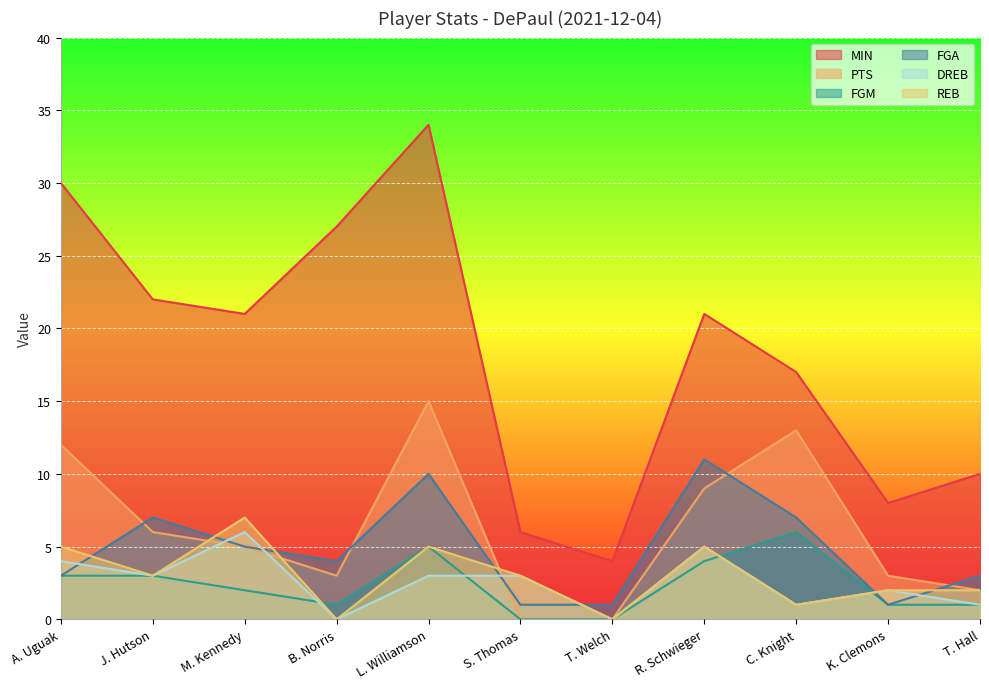

What is the sum of all FGA values?

53